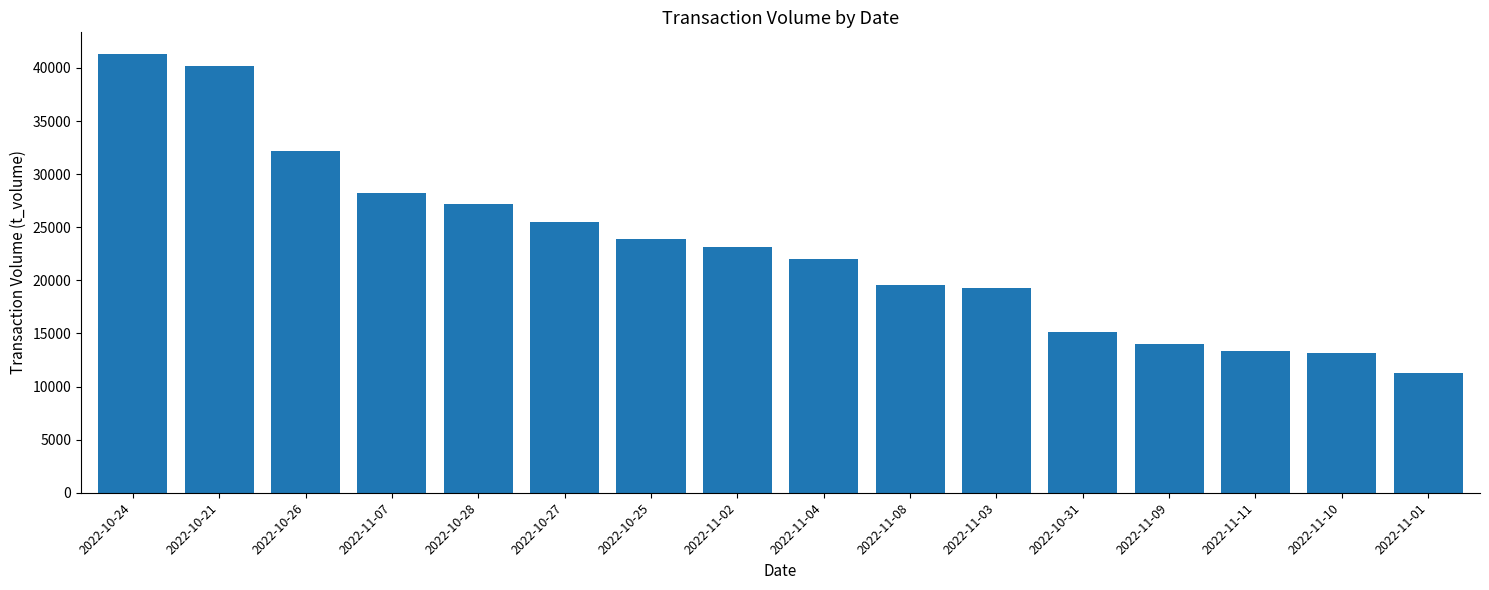

What is the change in value from 2022-10-26 to 2022-10-27?

-6739